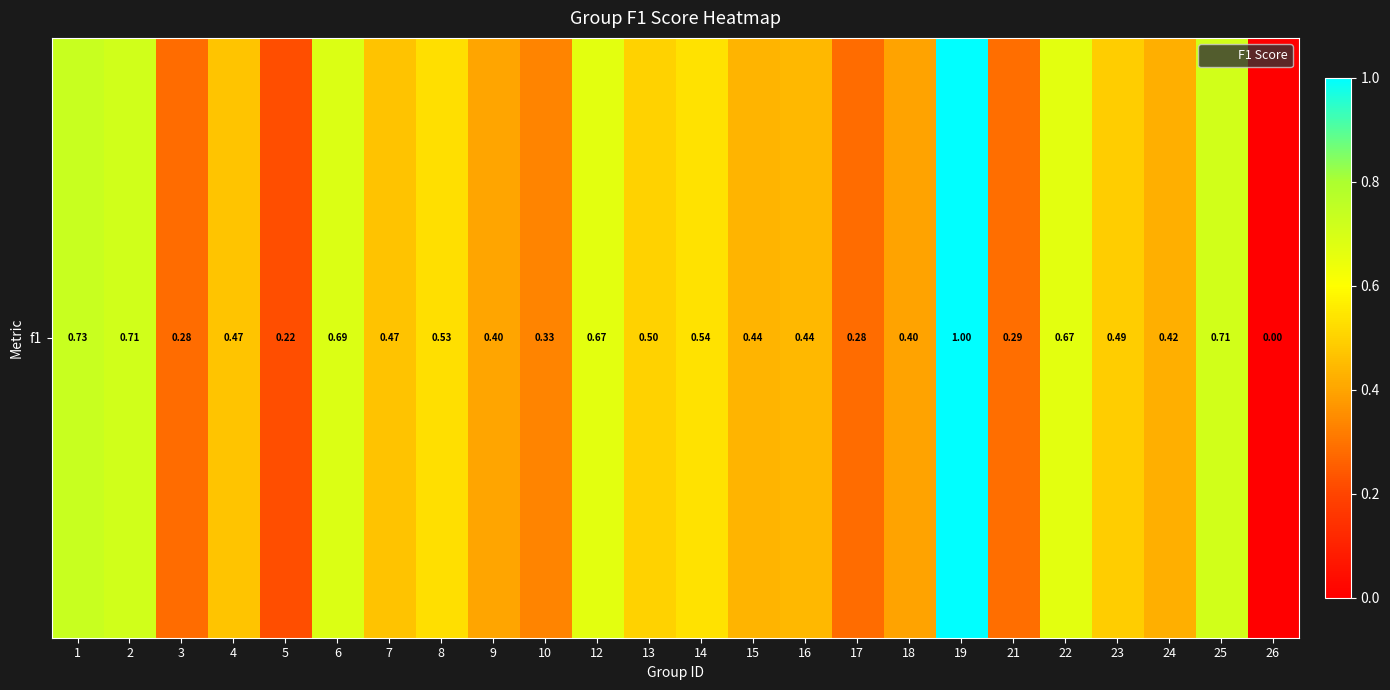

How many values are between 0 and 1?

24